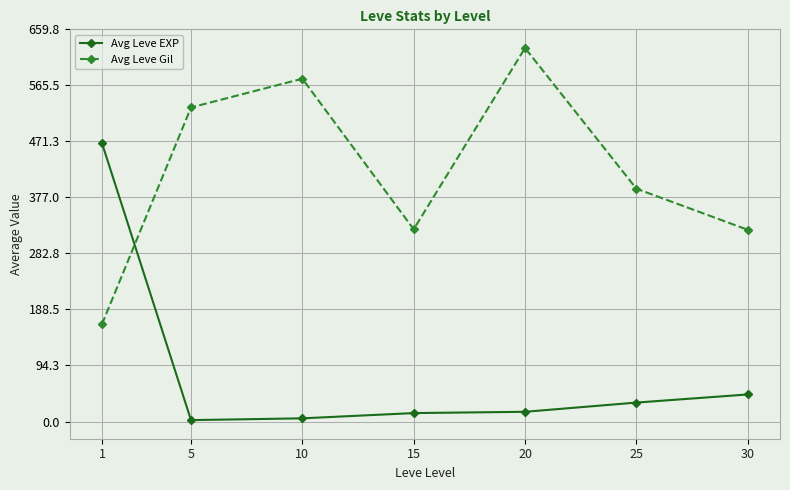

What is the minimum value for Avg Leve Gil?

163.5